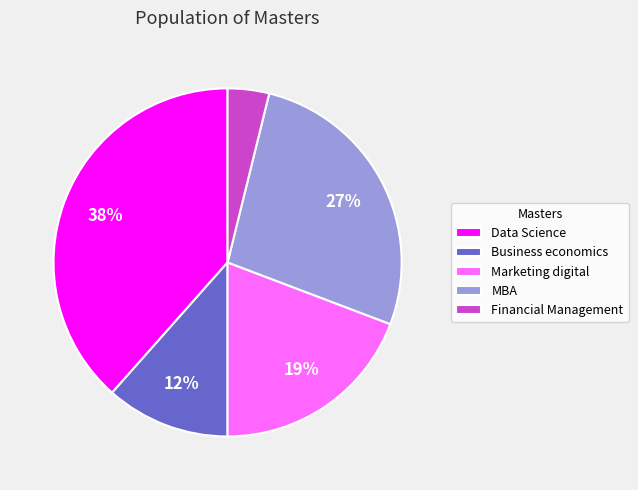

How many slices are in this pie chart?

5